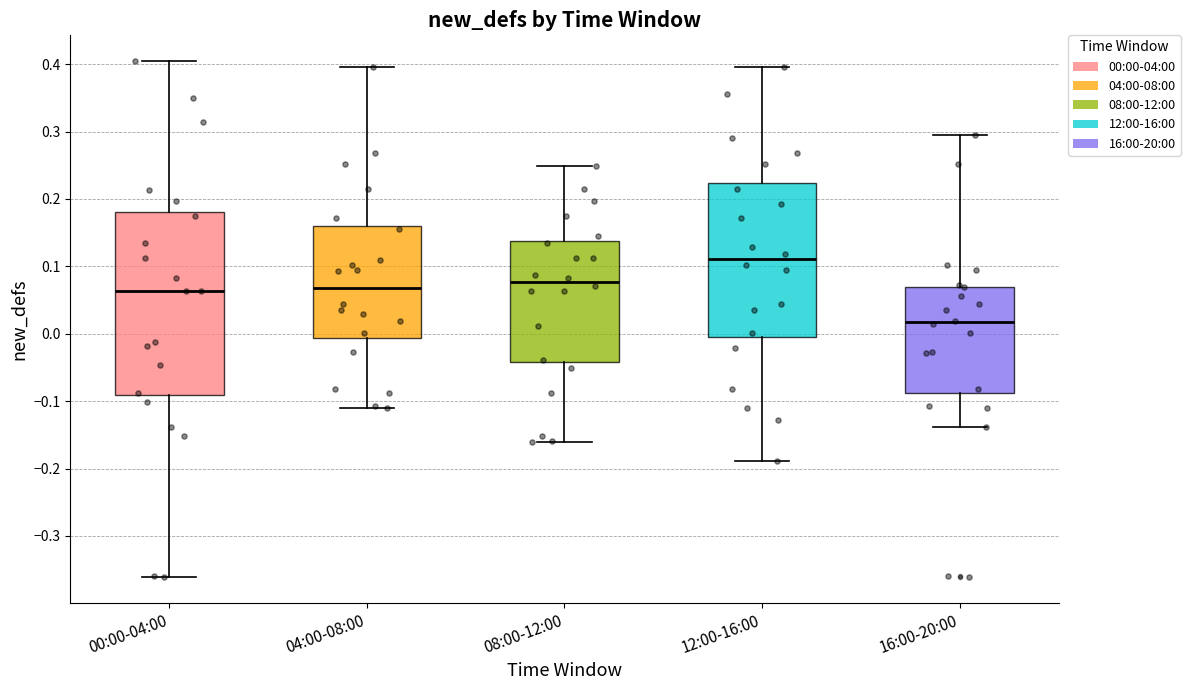

Reading left to right, read every box against the y-axis: the position of its median line, the range the box covers, and the ends of its whiskers. The values are not printed on the chart, so give them approximately, as read against the axis.

00:00-04:00: median 0.06, box -0.09 to 0.18, whiskers -0.36 to 0.40
04:00-08:00: median 0.07, box -0.01 to 0.16, whiskers -0.11 to 0.40
08:00-12:00: median 0.08, box -0.04 to 0.14, whiskers -0.16 to 0.25
12:00-16:00: median 0.11, box -0.01 to 0.22, whiskers -0.19 to 0.40
16:00-20:00: median 0.02, box -0.09 to 0.07, whiskers -0.14 to 0.30